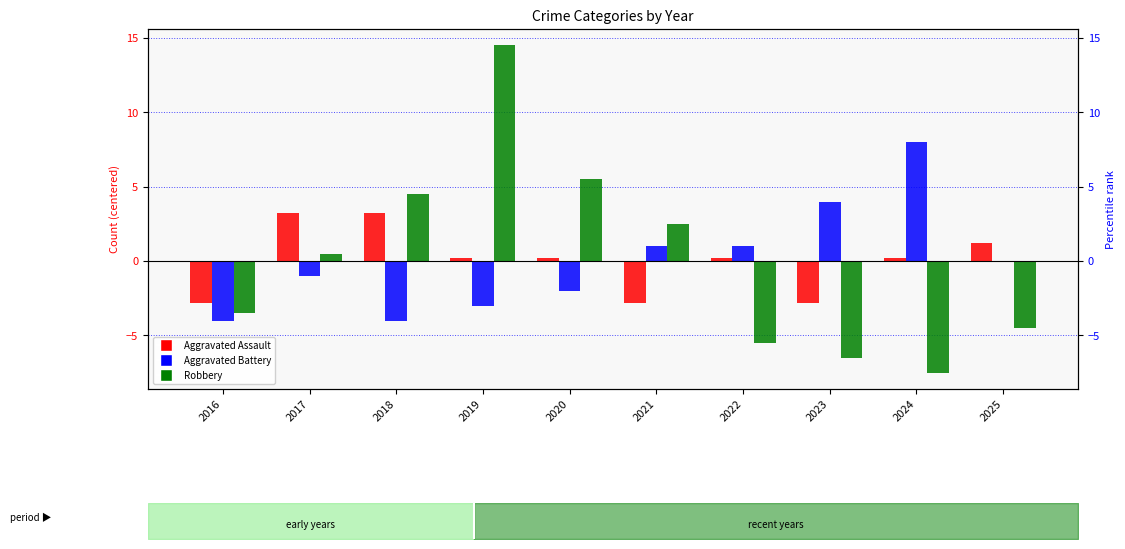

Reading left to right, extract all data points from this chart.

Aggravated Assault: -2.8	3.2	3.2	0.2	0.2	-2.8	0.2	-2.8	0.2	1.2
Aggravated Battery: -4.0	-1.0	-4.0	-3.0	-2.0	1.0	1.0	4.0	8.0	0.0
Robbery: -3.5	0.5	4.5	14.5	5.5	2.5	-5.5	-6.5	-7.5	-4.5